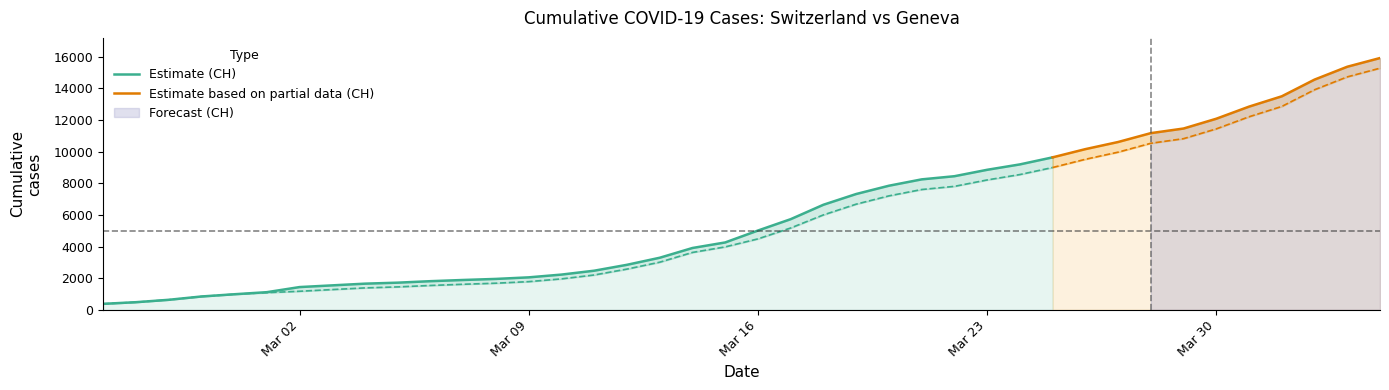

What is the difference between the highest and lowest values at 21?

557